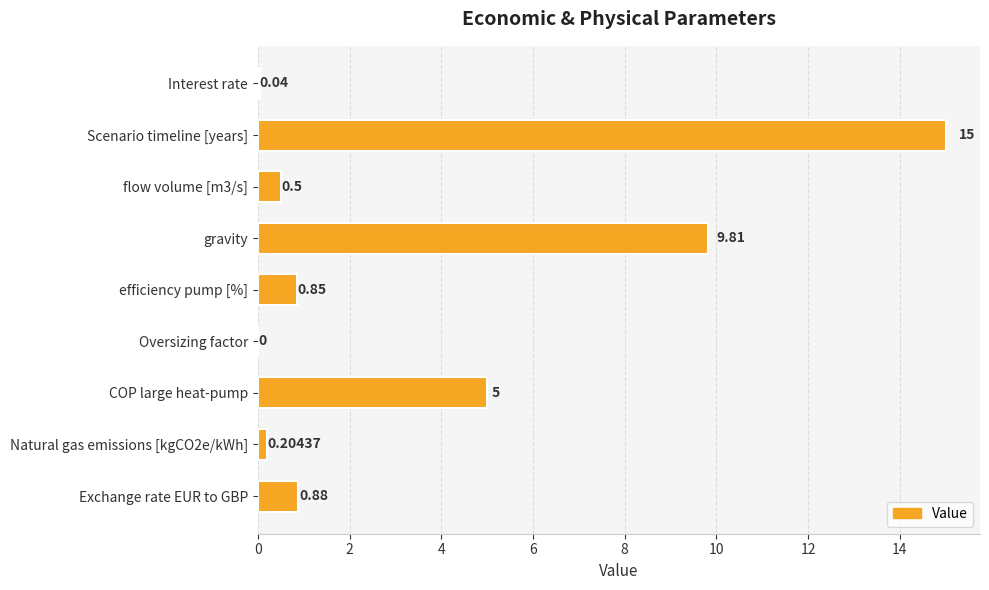

How many data points does each series have?

9